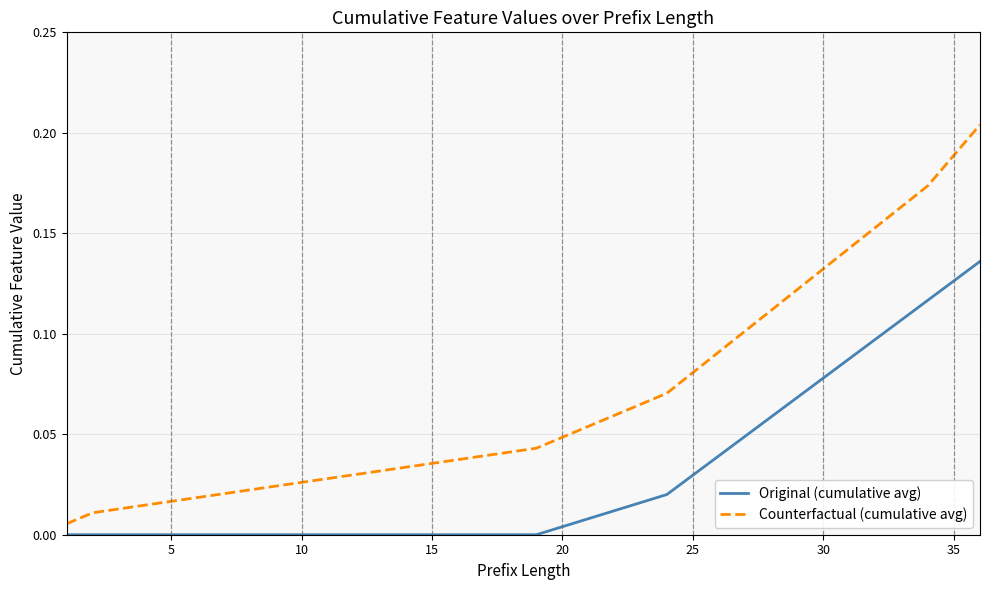

Which series has the largest total across all categories?

Counterfactual (cumulative avg)